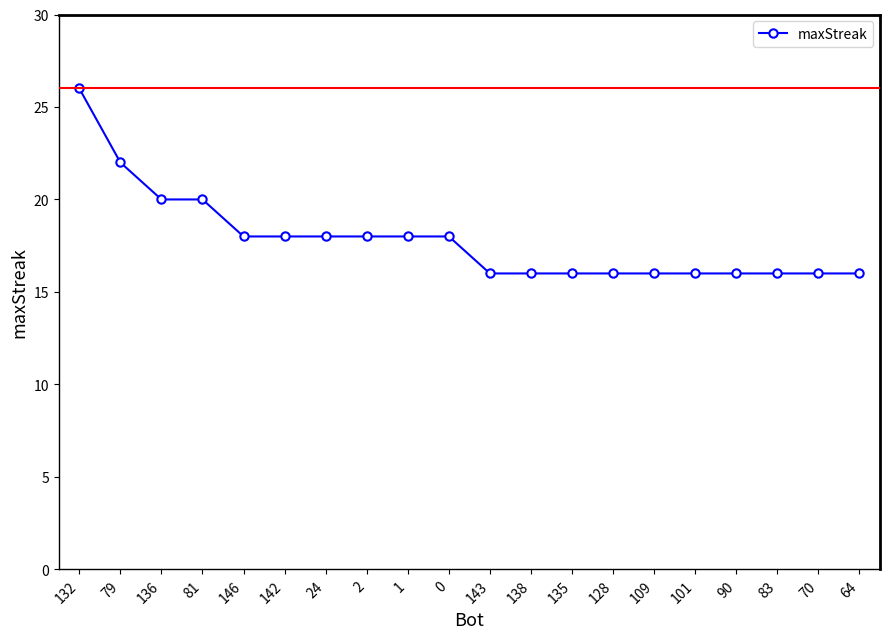

What value does the data have at 83?

16